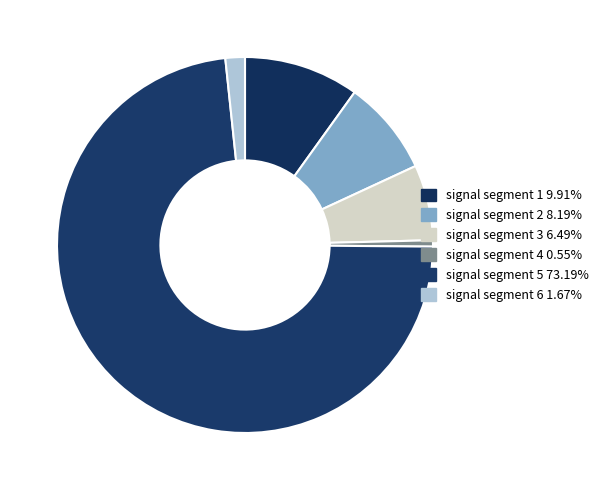

Between signal segment 6 and signal segment 2, which is larger?

signal segment 2